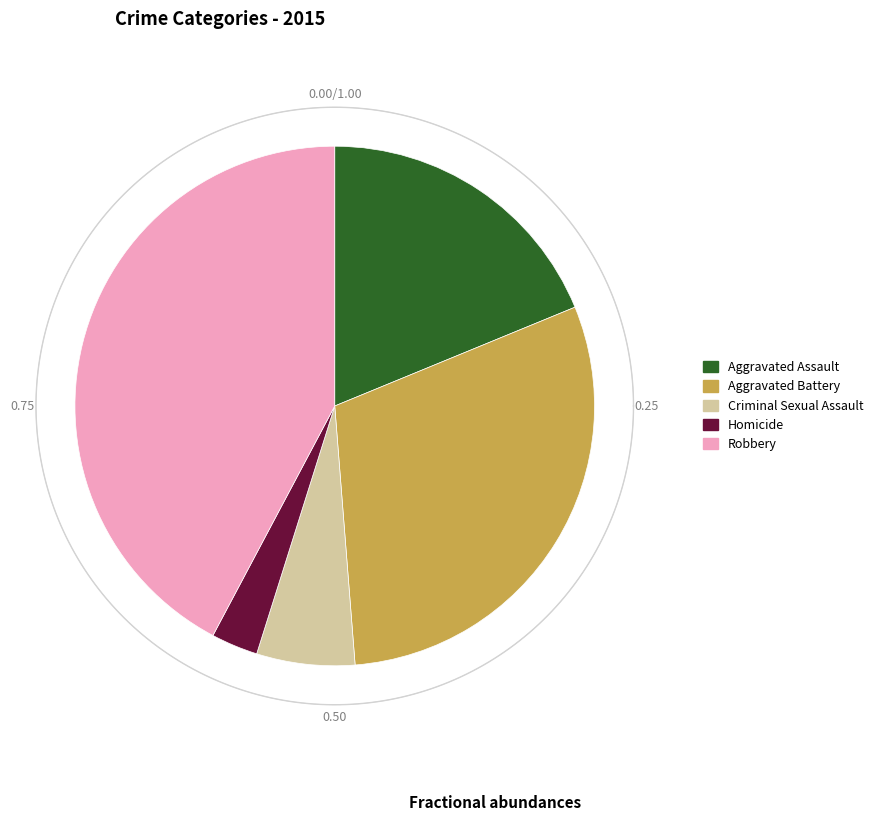

To the nearest percent, what portion does Criminal Sexual Assault represent?

6%